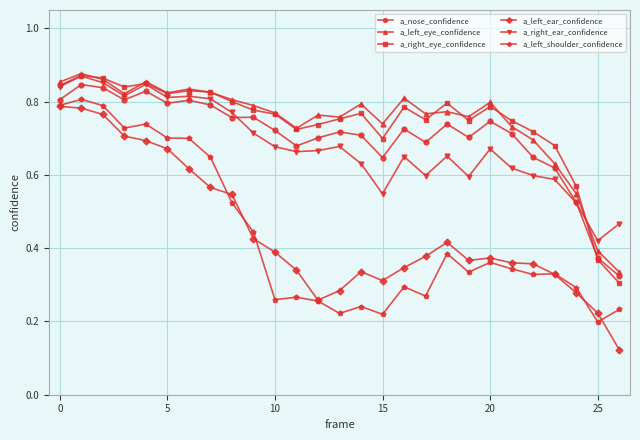

At how many categories does at least one series exceed 0?

27